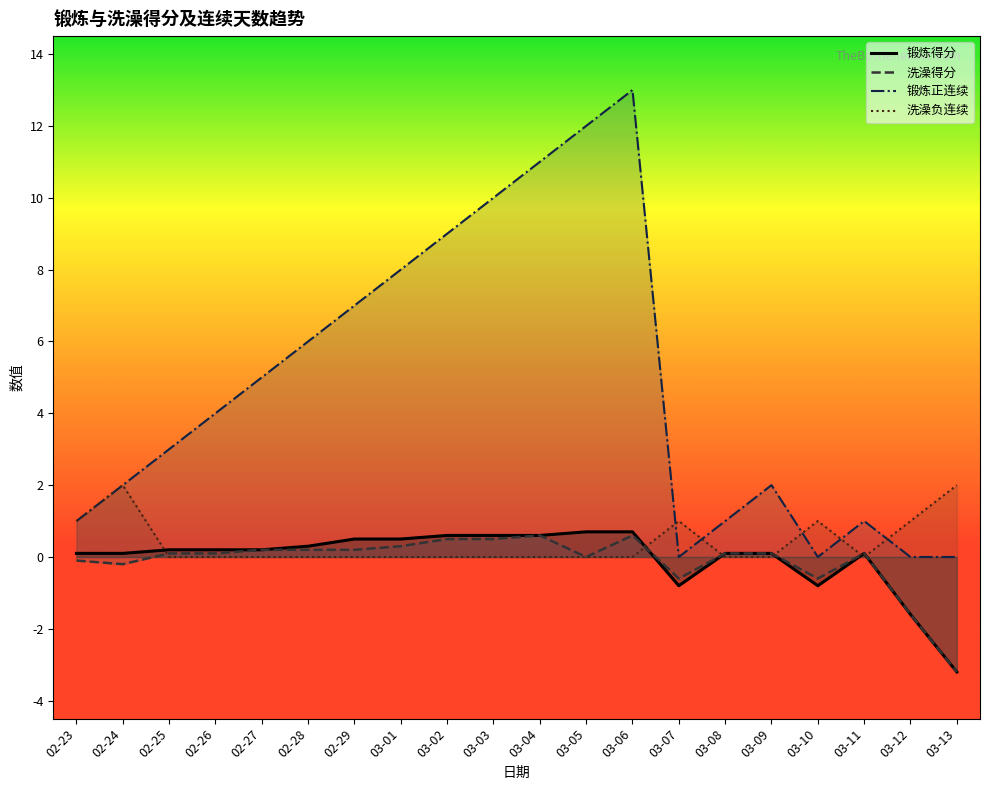

Which series changed the most between 02-24 and 02-28?

锻炼正连续